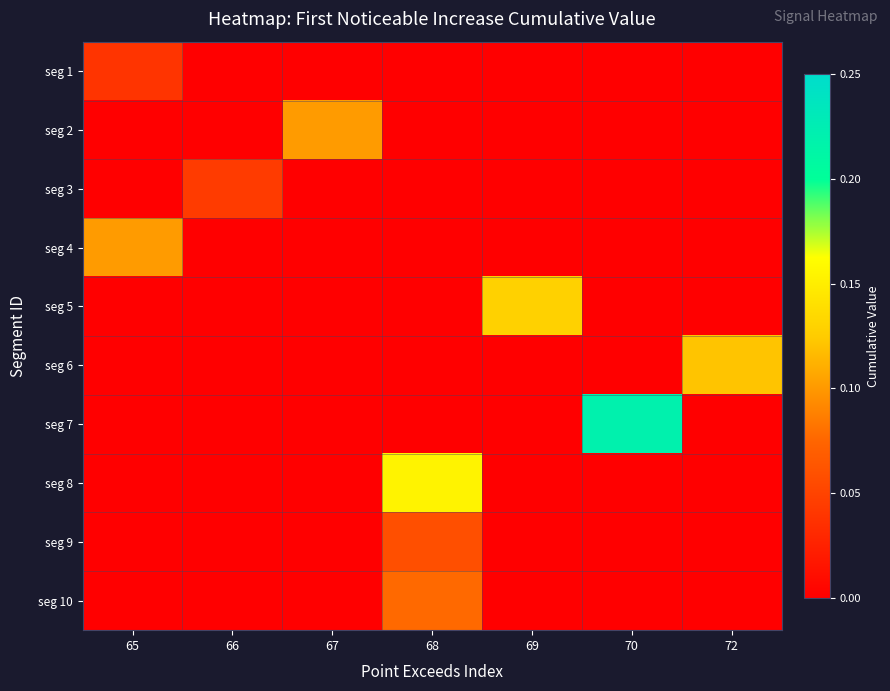

At which category is the sum across all series the highest?

68